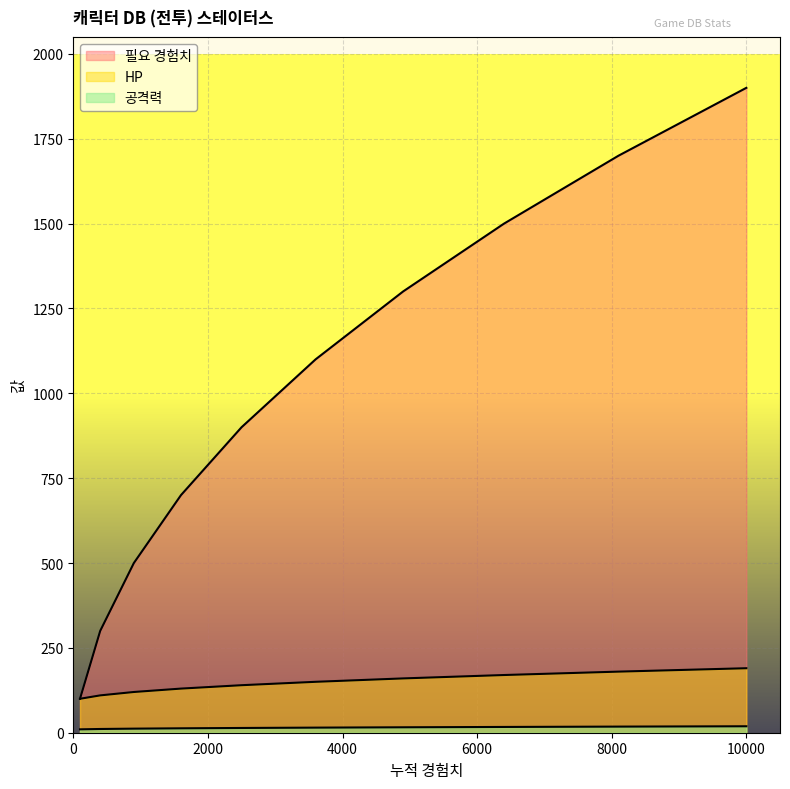

At which label does 공격력 first exceed 15?

4900